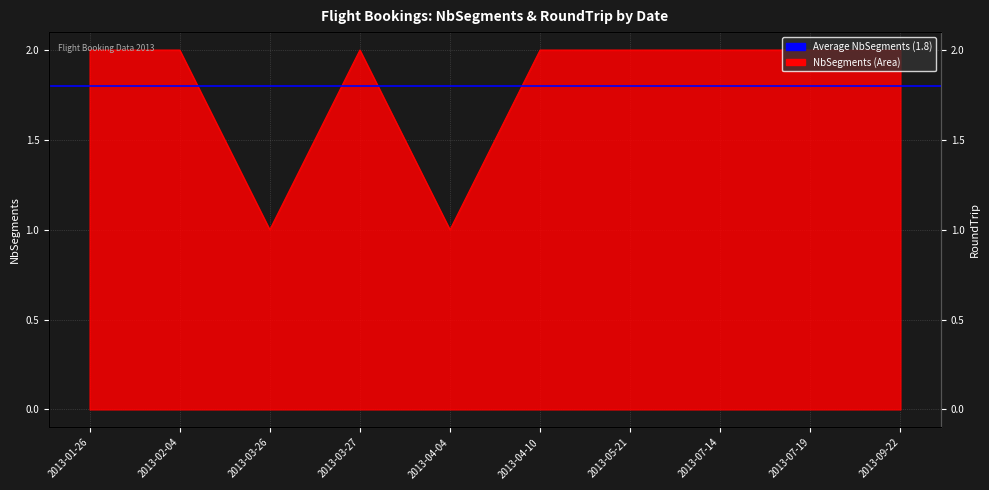

Approximately how many times larger is the value at 2013-03-26 compared to 2013-04-10?

0.5